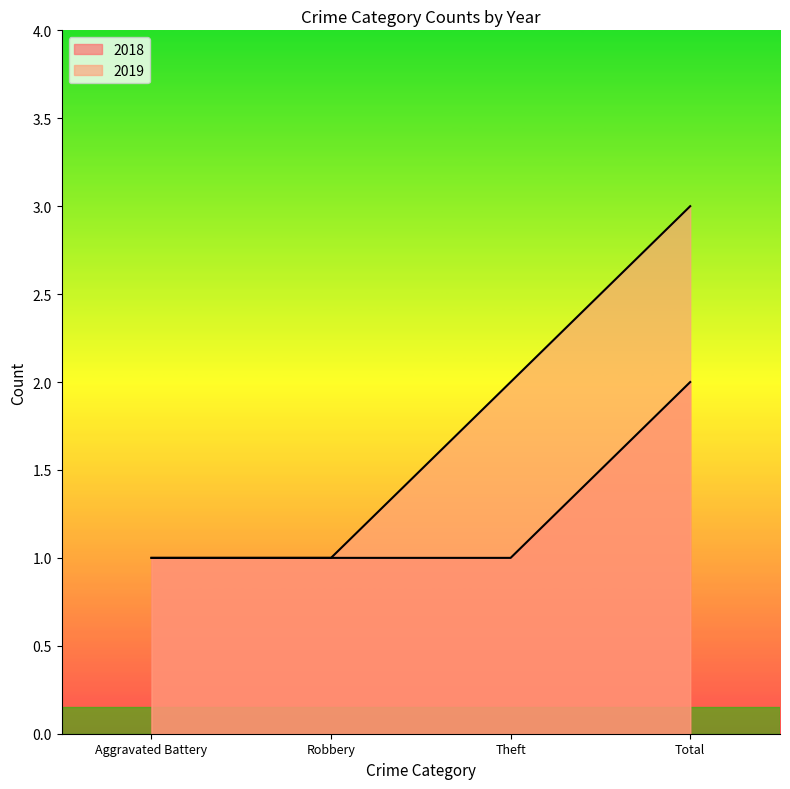

How many categories are shown in the chart?

4